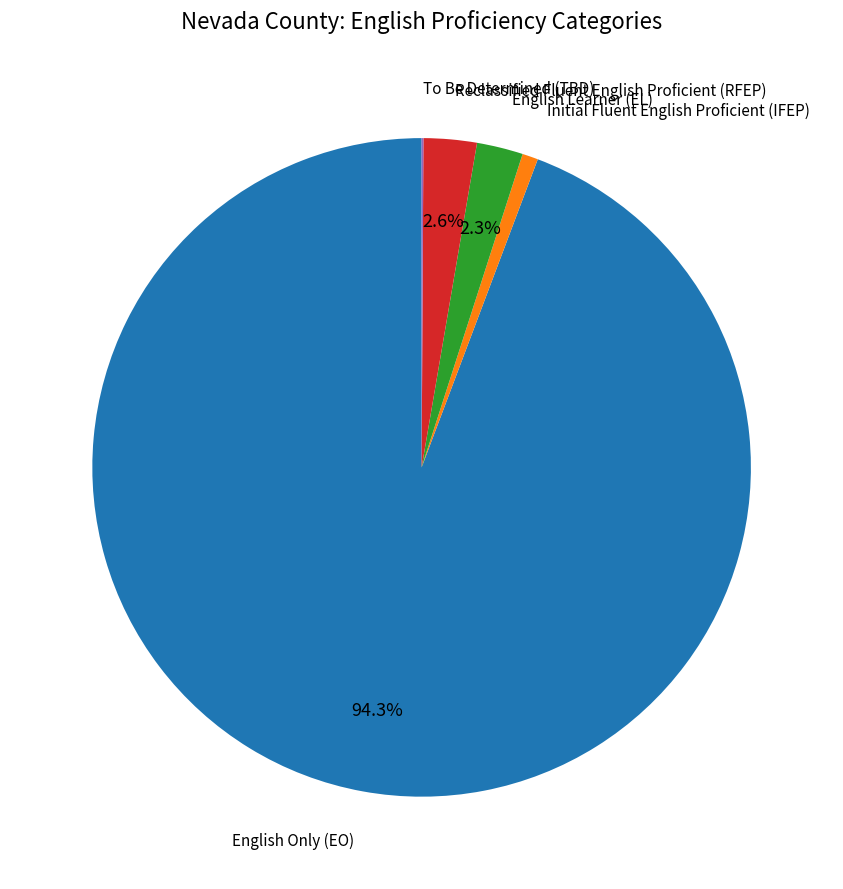

To the nearest percent, what is the average slice percentage?

20%